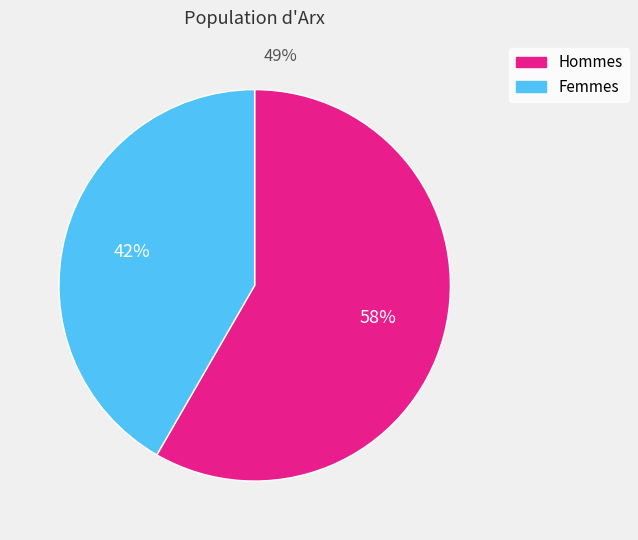

To the nearest percent, what is the average slice percentage?

50%